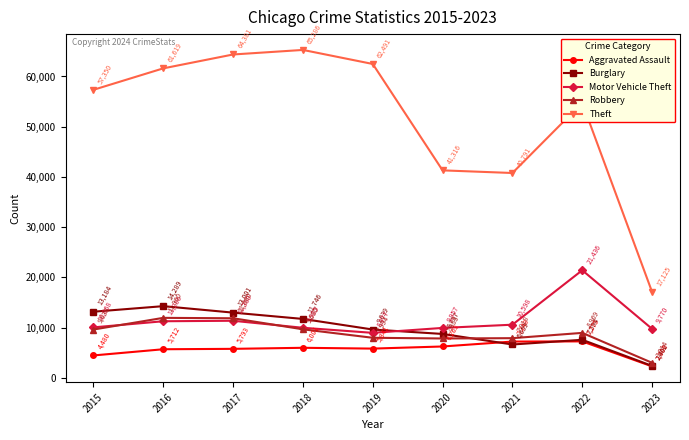

What is the average value of the Aggravated Assault series?

5657